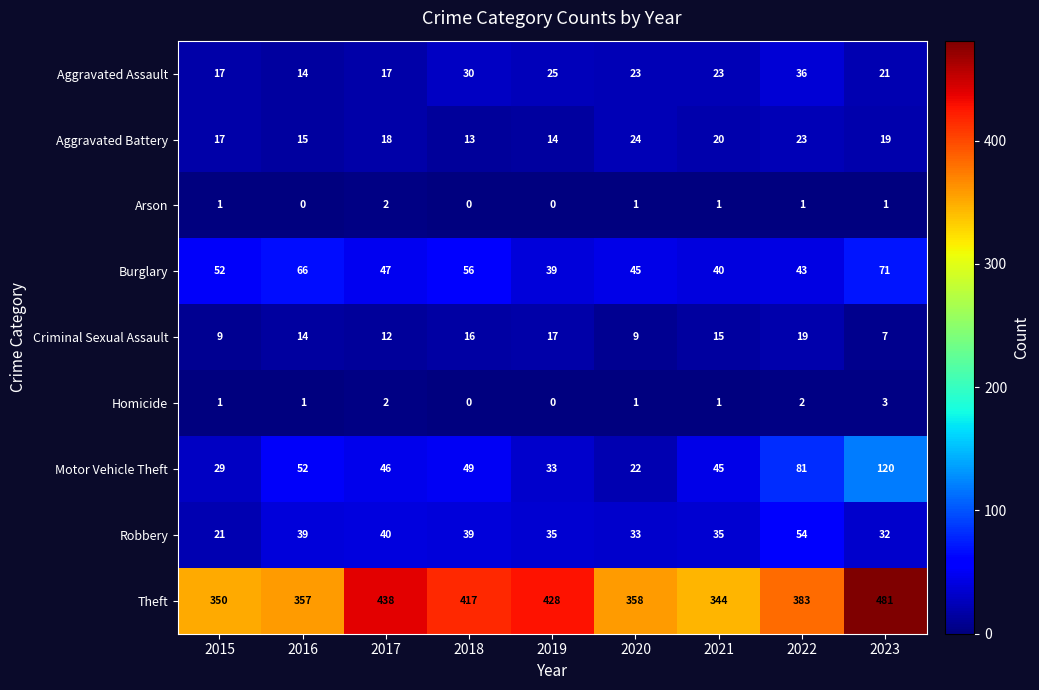

Which label corresponds to the largest value in the chart?

2023